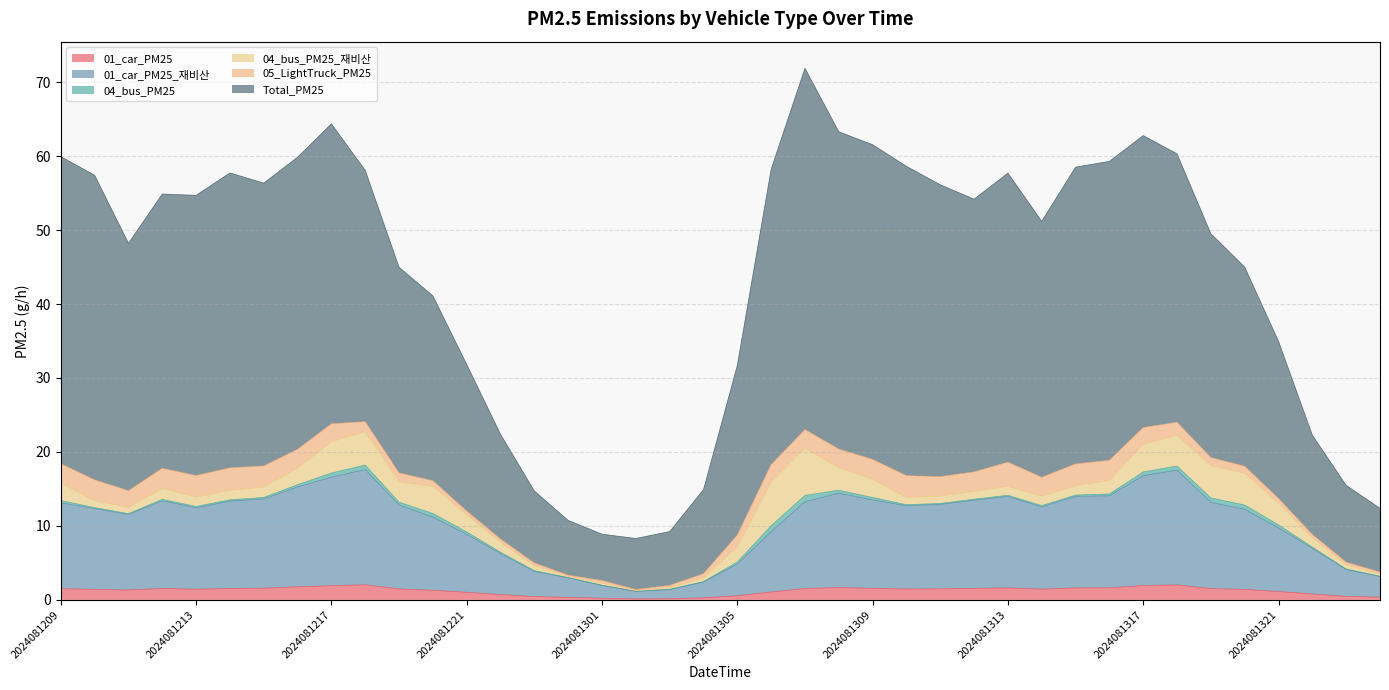

At which label does 01_car_PM25 first exceed 1?

2024081209